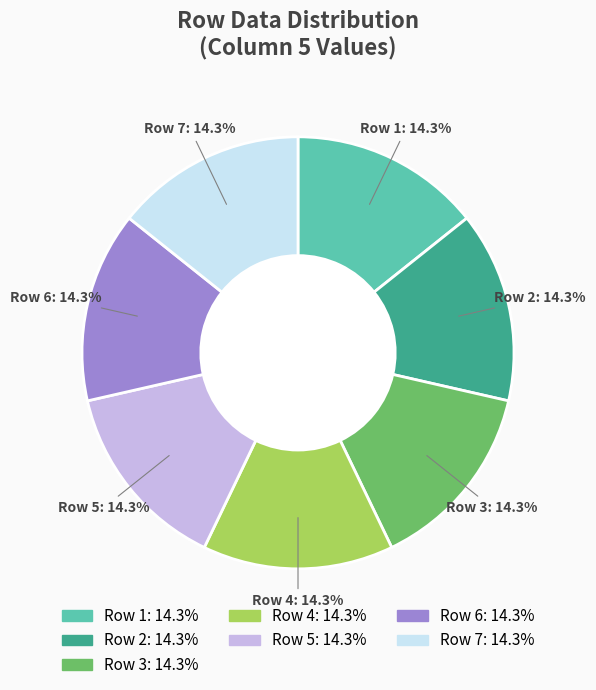

Is there any slice that represents more than half of the pie?

No